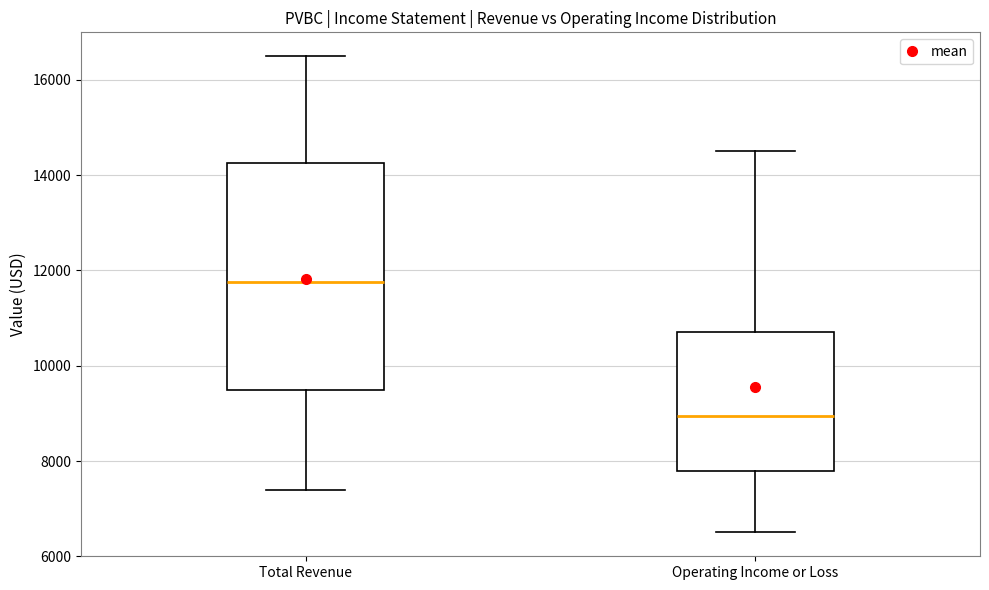

Comparing the boxes themselves (not the whiskers), which one is the tallest?

Total Revenue